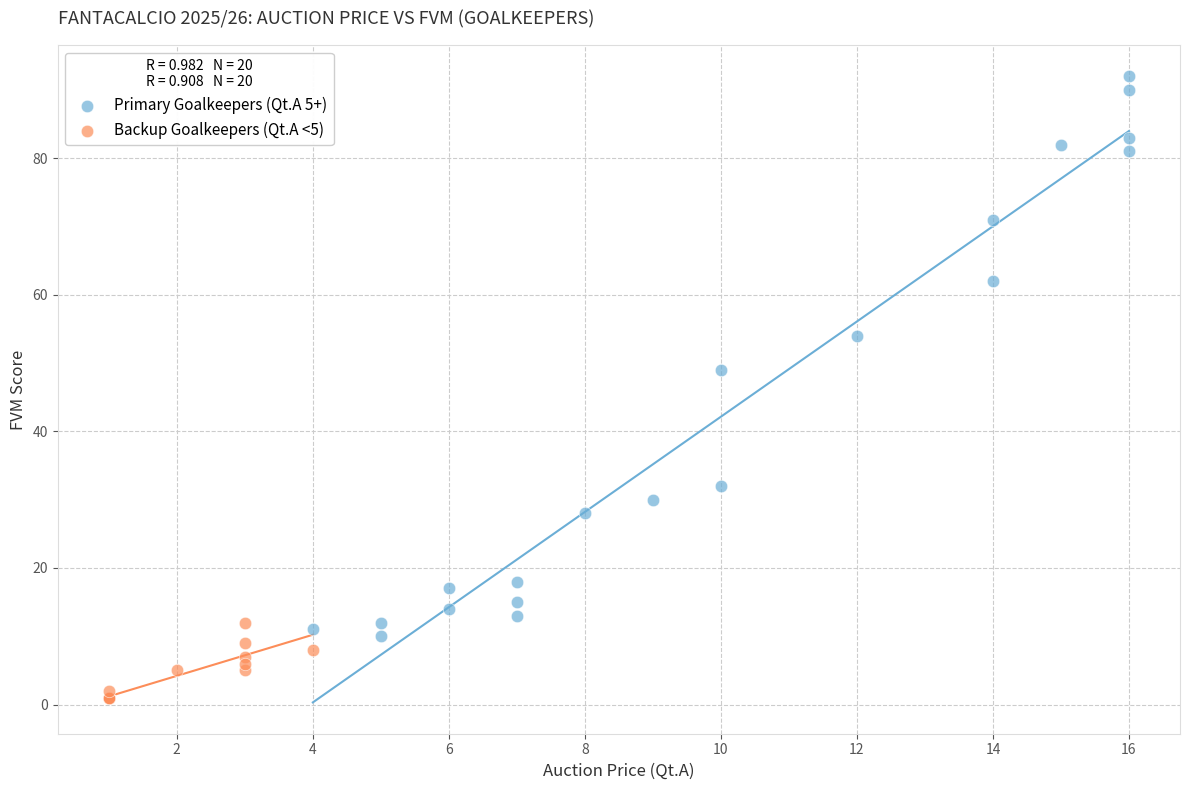

Which series contains the highest Y value?

Primary Goalkeepers (Qt.A 5+)